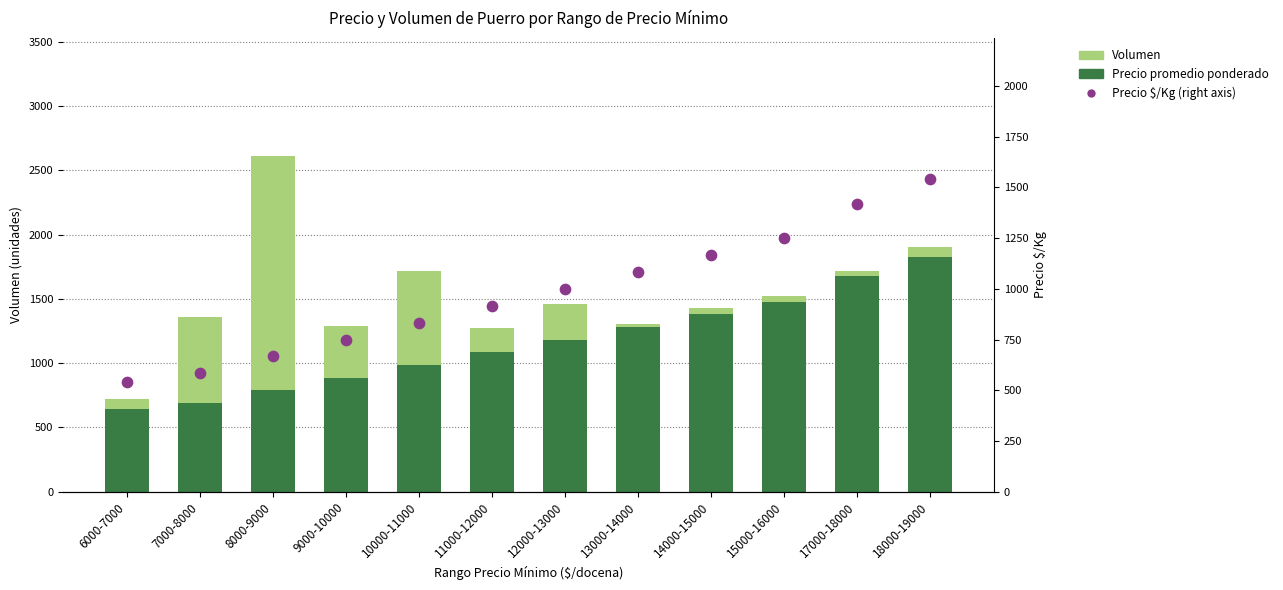

What is the total value across all series at 8000-9000?

3281.2